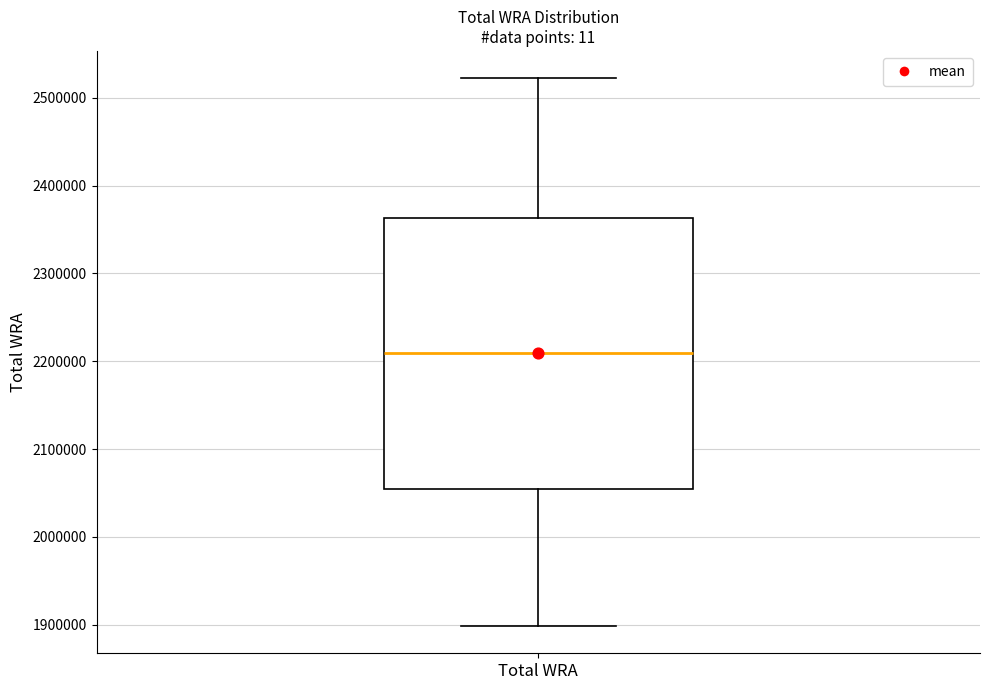

Where is the lower edge of the box for Total WRA on the y-axis? The values are not printed on the chart, so give them approximately, as read against the axis.

2050000